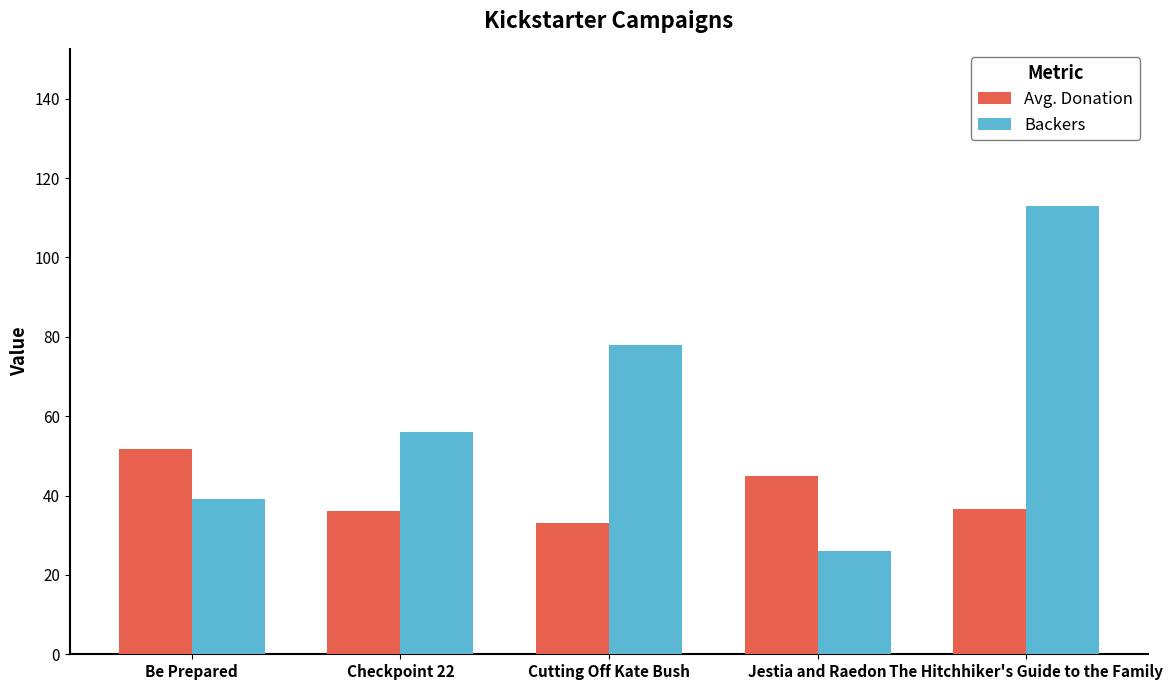

How many data points in Backers are less than 56?

2